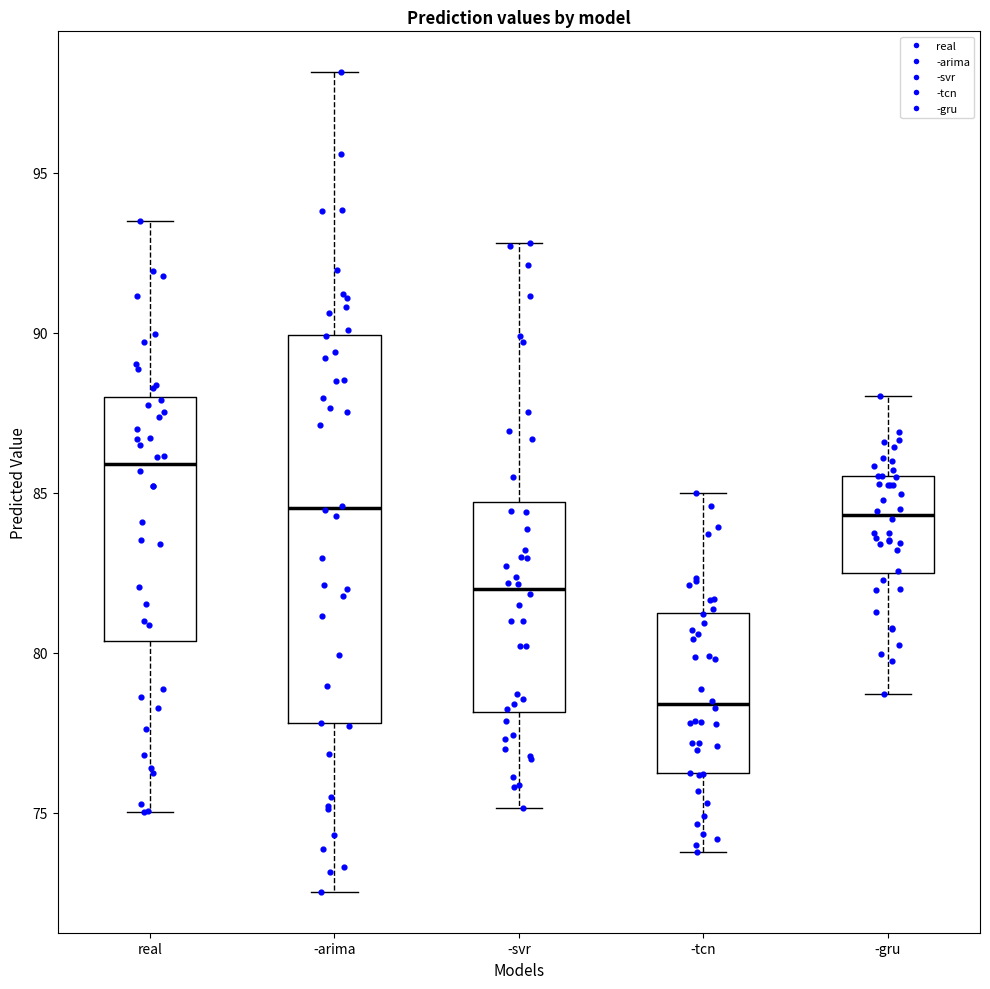

Reading left to right, read every box against the y-axis: the position of its median line, the range the box covers, and the ends of its whiskers. The values are not printed on the chart, so give them approximately, as read against the axis.

real: median 86.0, box 80.5 to 88.0, whiskers 75.0 to 93.5
-arima: median 84.5, box 78.0 to 90.0, whiskers 72.5 to 98.0
-svr: median 82.0, box 78.0 to 84.5, whiskers 75.0 to 93.0
-tcn: median 78.5, box 76.0 to 81.0, whiskers 74.0 to 85.0
-gru: median 84.5, box 82.5 to 85.5, whiskers 78.5 to 88.0